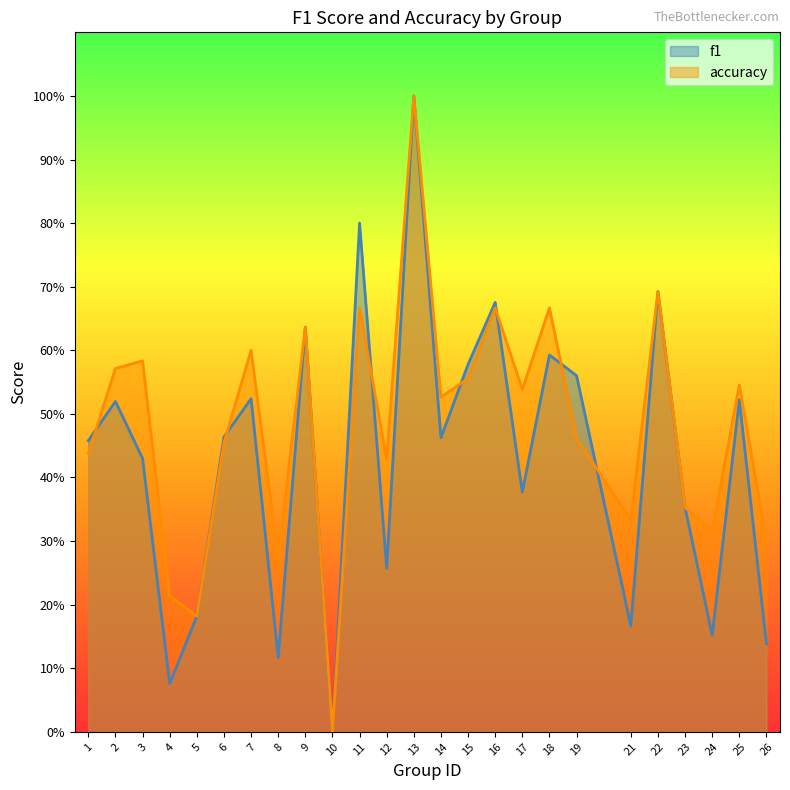

Reading left to right, list all the values displayed in this chart.

f1: 0.5	0.5	0.4	0.1	0.2	0.5	0.5	0.1	0.6	0.0	0.8	0.3	1.0	0.5	0.6	0.7	0.4	0.6	0.6	0.2	0.7	0.4	0.2	0.5	0.1
accuracy: 0.4	0.6	0.6	0.2	0.2	0.5	0.6	0.3	0.6	0.0	0.7	0.4	1.0	0.5	0.6	0.7	0.5	0.7	0.5	0.3	0.7	0.4	0.3	0.5	0.3